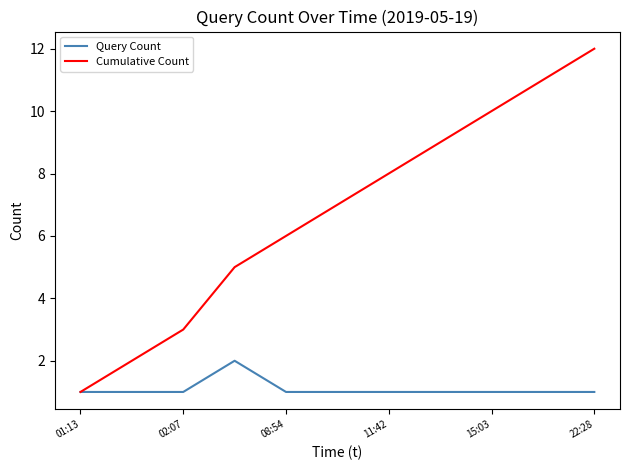

Which series has the largest total across all categories?

Cumulative Count